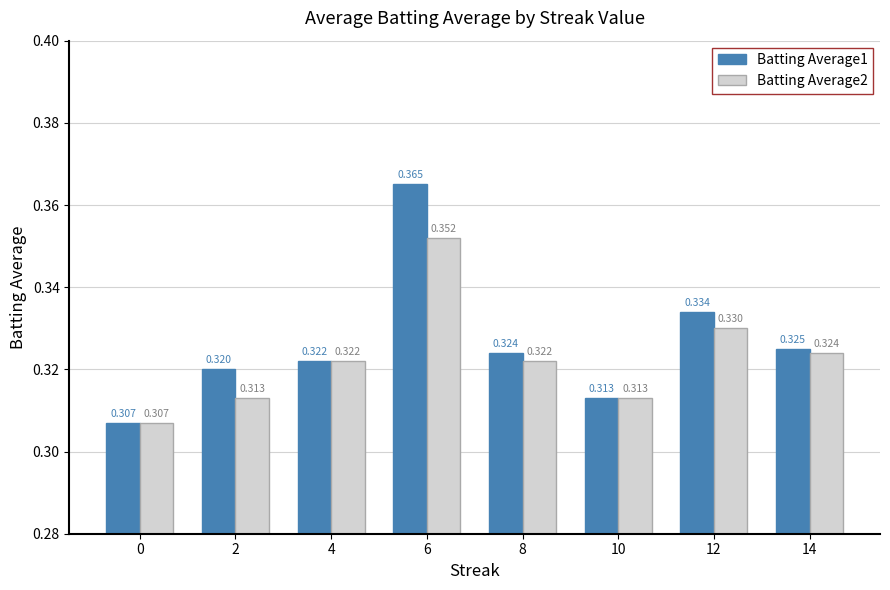

Rank the categories by Batting Average1 value from highest to lowest.

6, 12, 14, 8, 4, 2, 10, 0